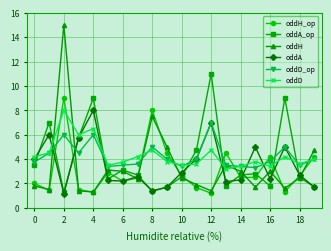

What is the minimum value shown in the chart?

1.2